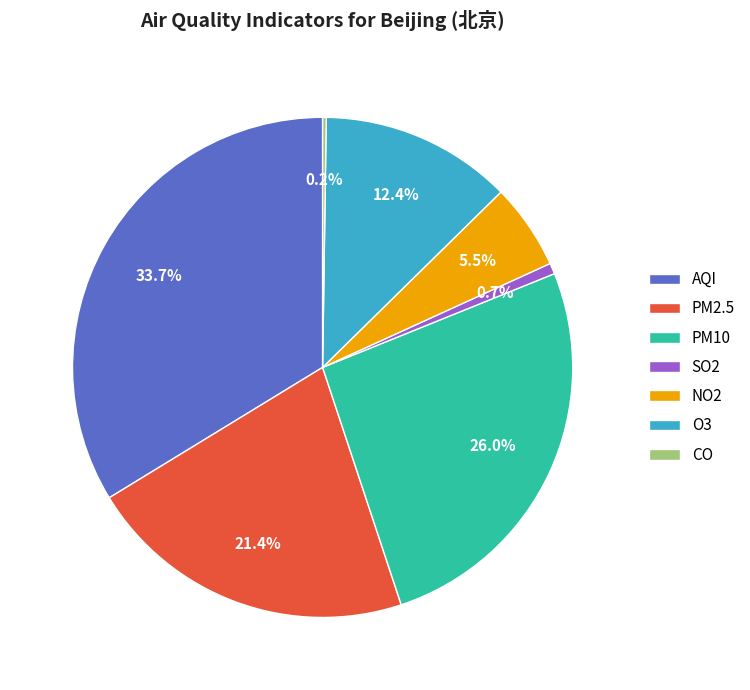

True or false: PM2.5 accounts for 21% of the total.

True